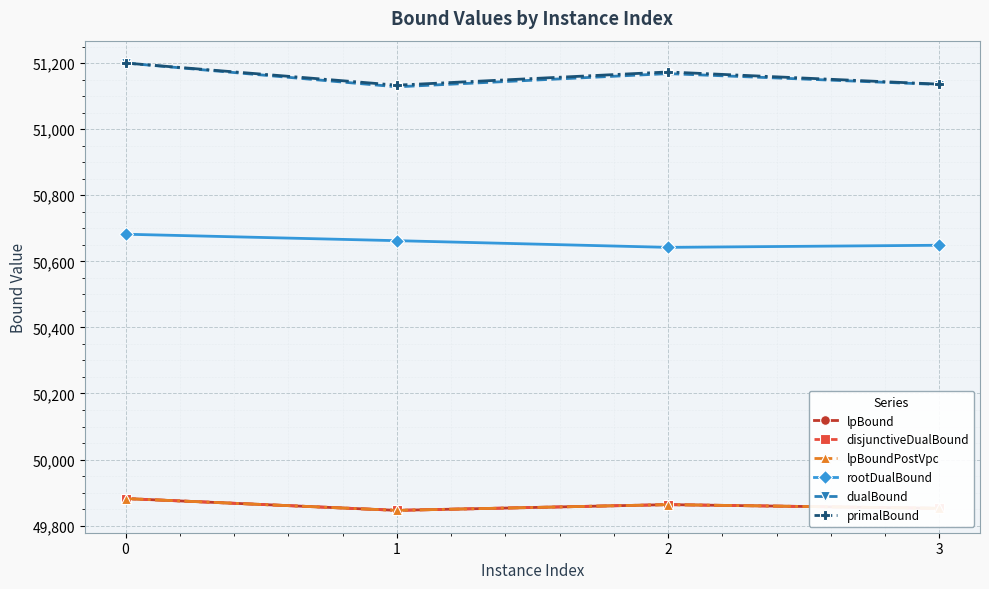

What are all the series names shown in the legend?

lpBound, disjunctiveDualBound, lpBoundPostVpc, rootDualBound, dualBound, primalBound